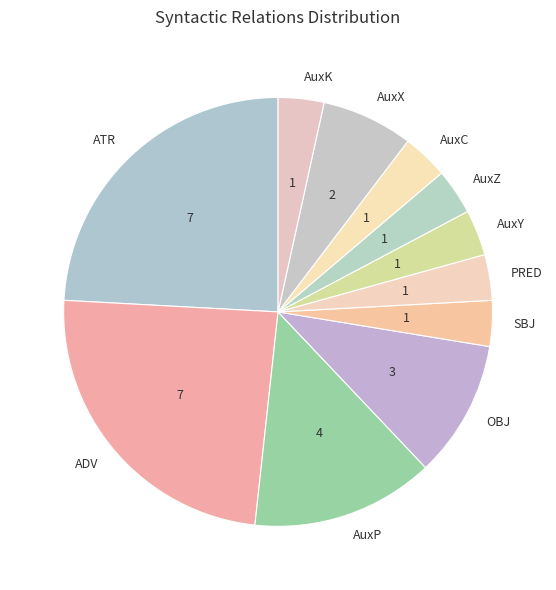

How many segments does this pie chart have?

11